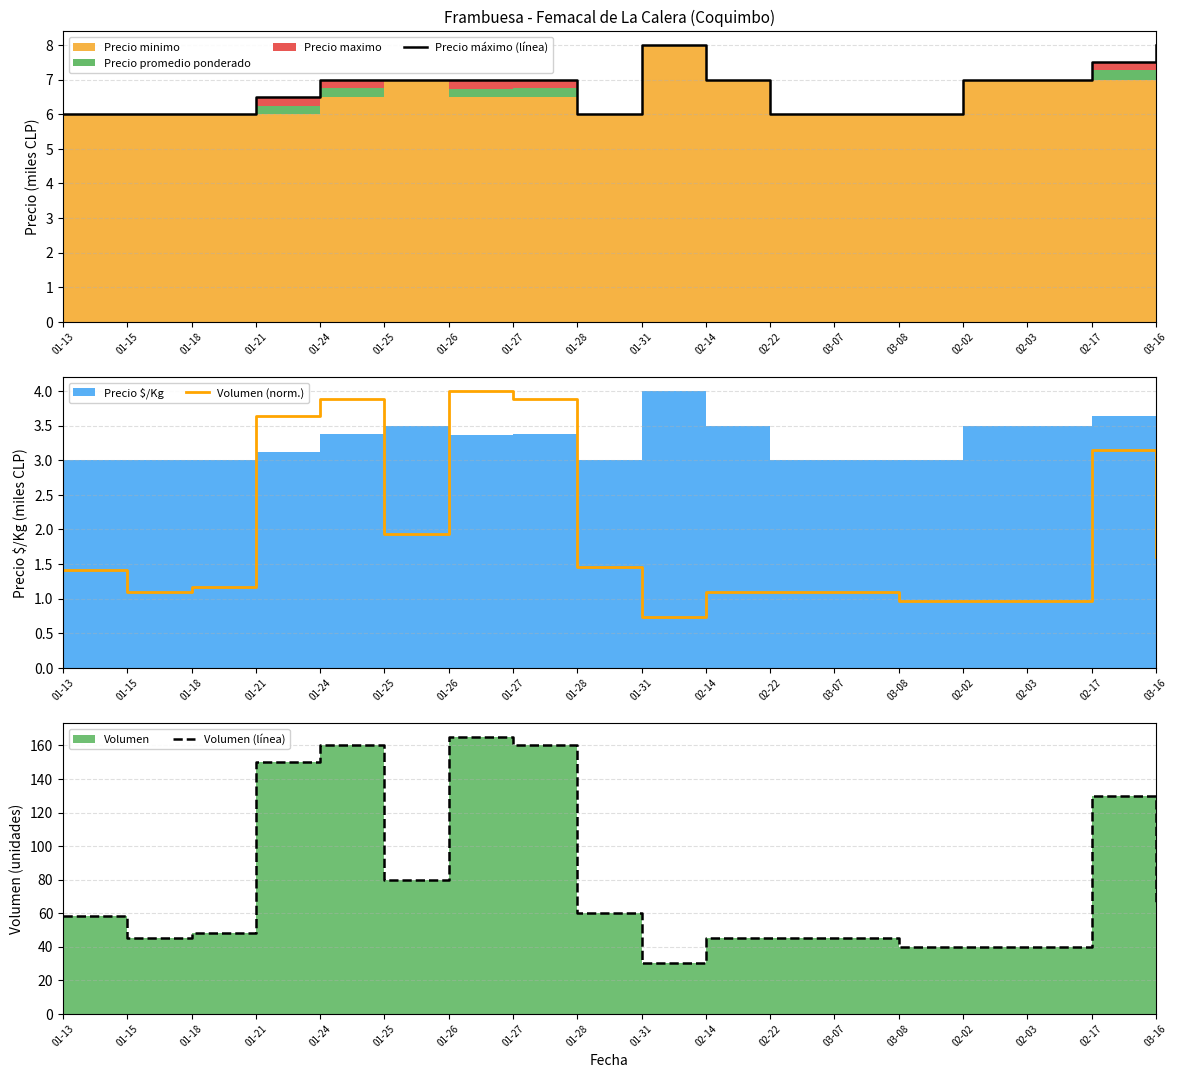

What is the average value of the Volumen (línea) series?

78.2